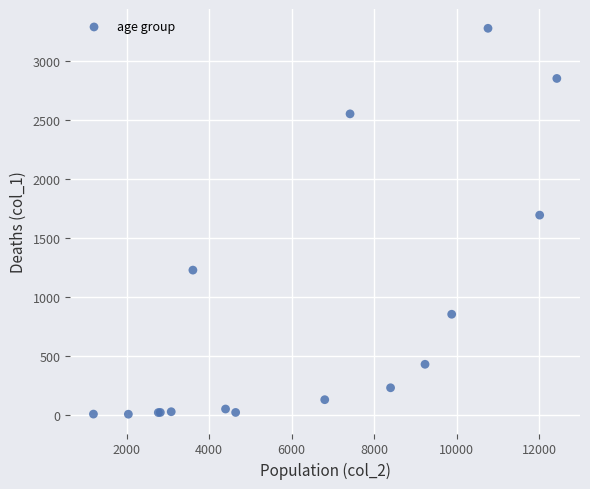

What Y value in the scatter plot is closest to 1638?

1690